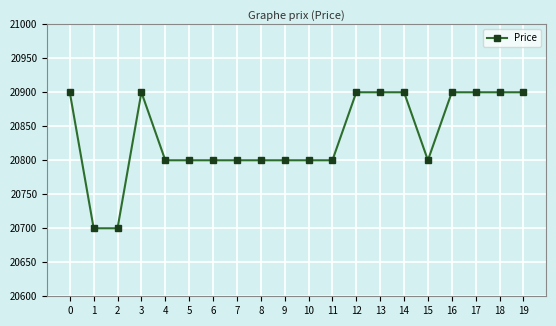

The chart shows a value of 11789 at 2. True or false?

False